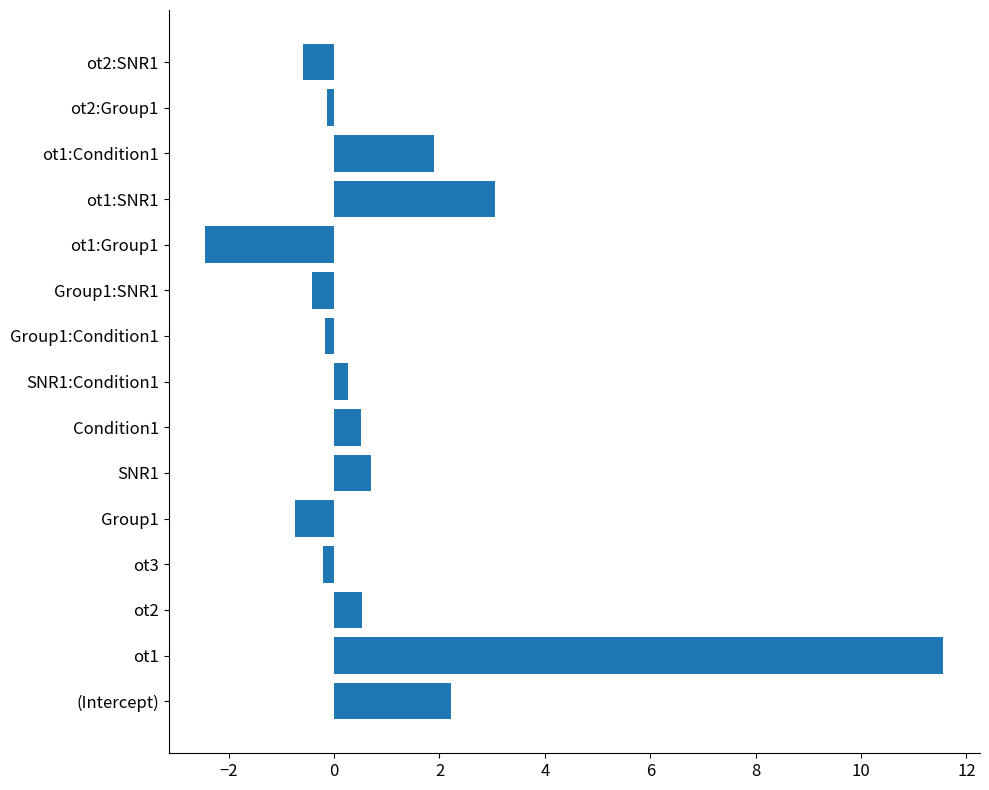

True or false: the data shows 1.9 at ot1:Condition1.

True